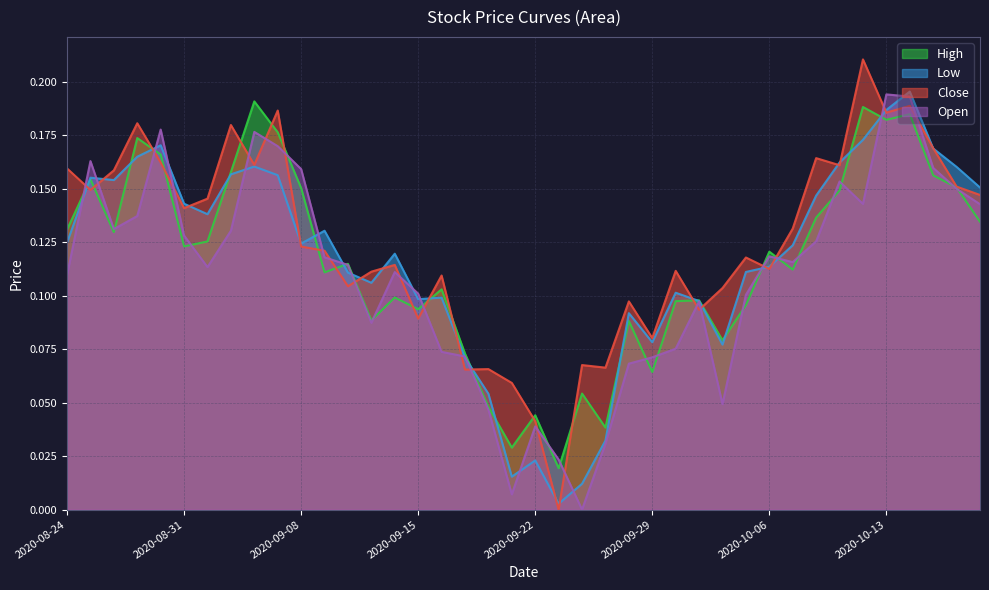

What is the difference between the second highest and minimum values in the Low series?

0.2